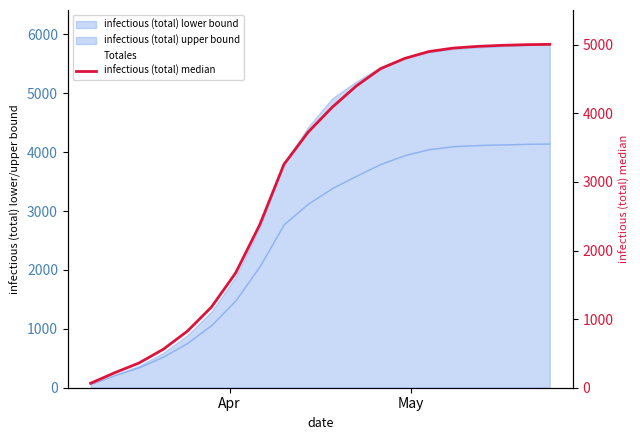

How many intersections are there between infectious (total) median and Totales?

1